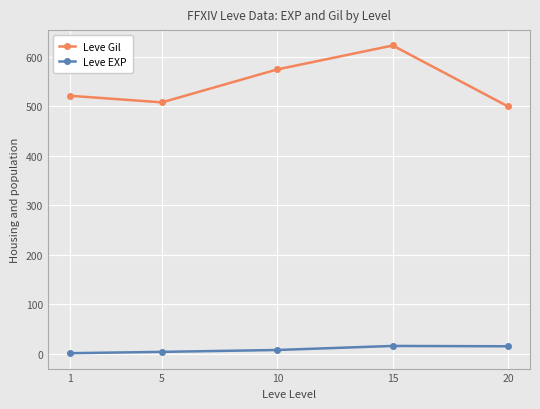

What is the lowest value of the Leve EXP series?

1.0